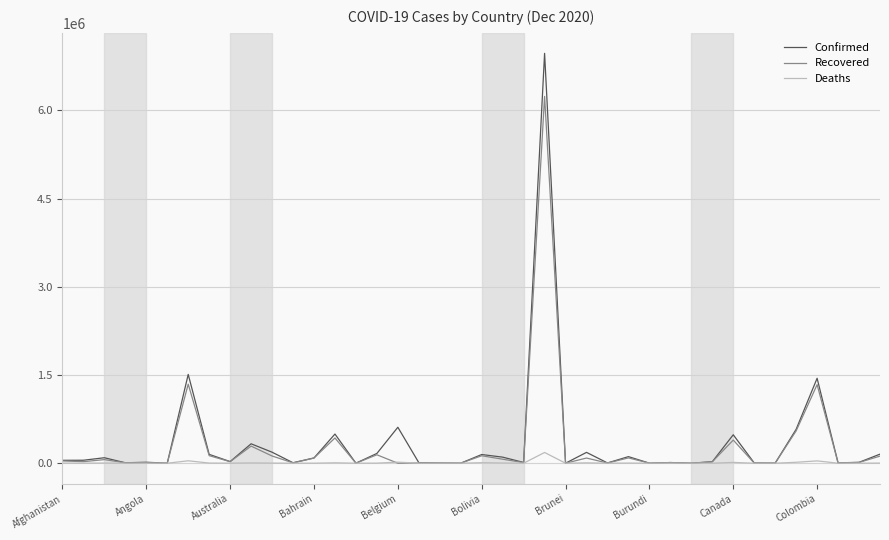

What is the maximum value shown in the chart?

6970034